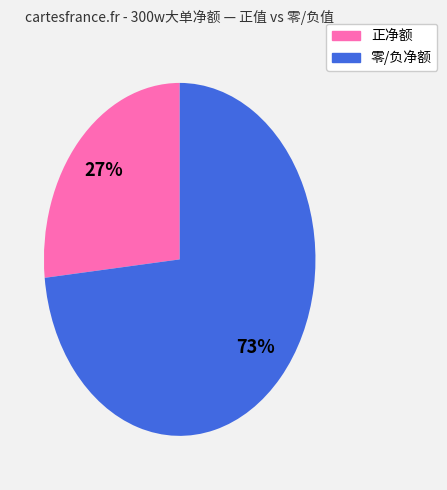

Does any single category account for the majority?

Yes